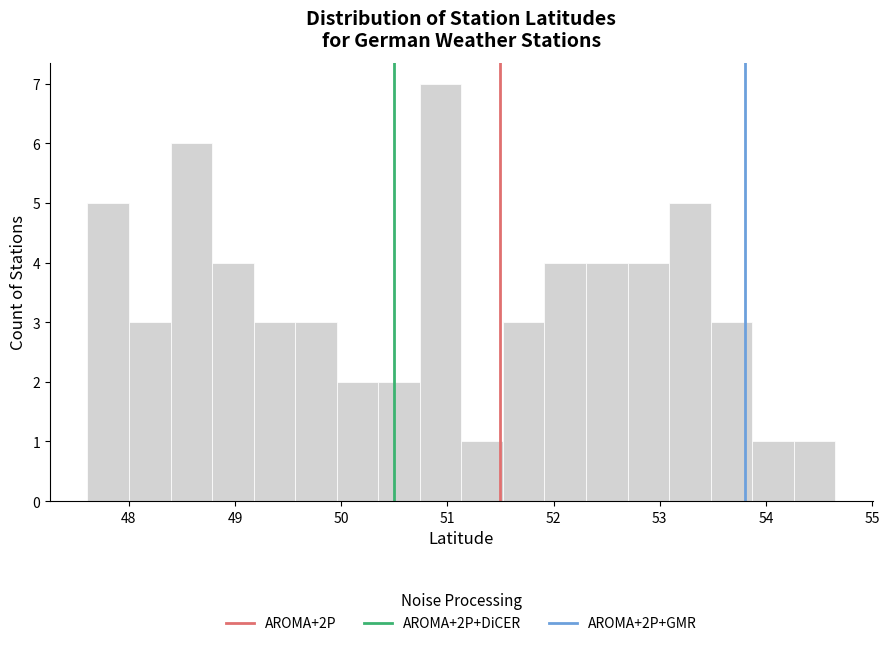

Read against the x-axis, roughly where is the centre of the tallest bar?

50.9